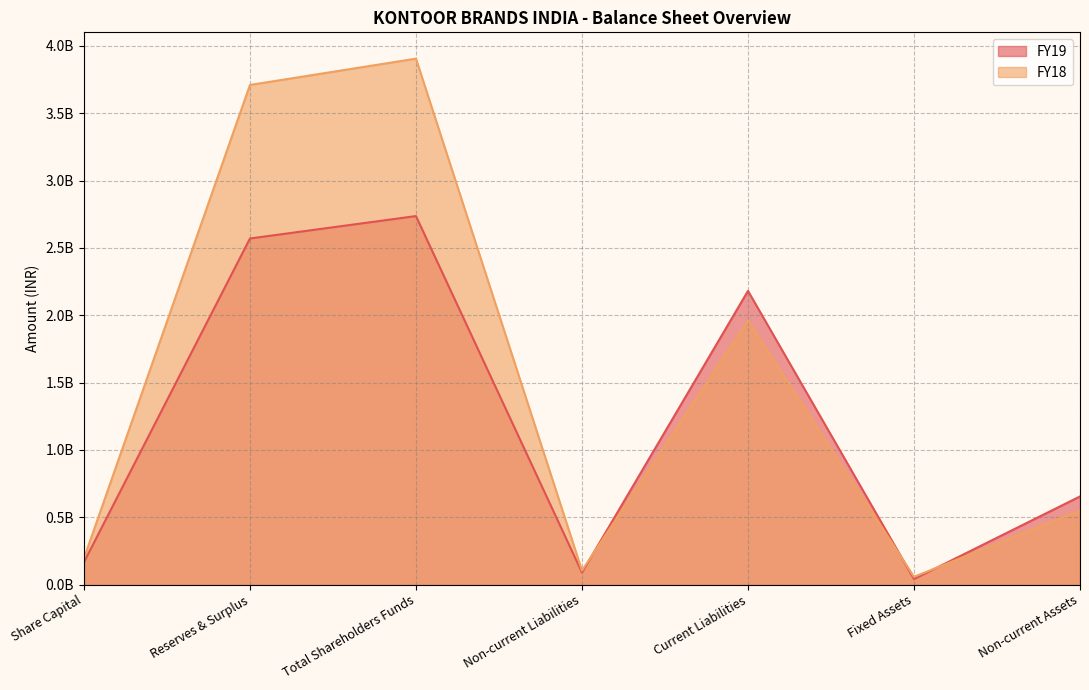

How many data points in FY19 are above 654450000?

3